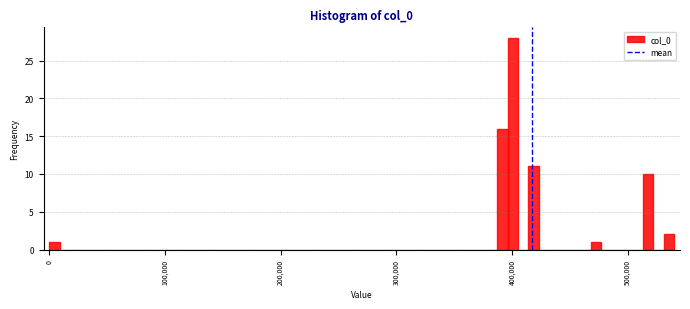

Read against the x-axis, roughly where is the centre of the tallest bar?

400000